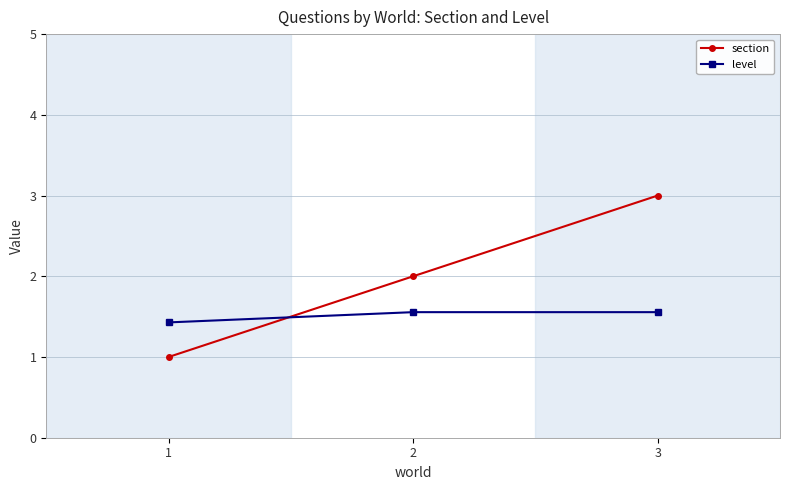

Rank the series by their maximum value, from highest to lowest.

section, level